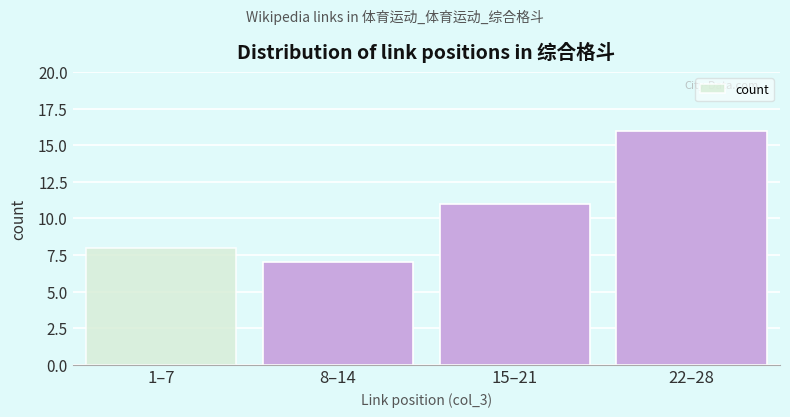

Reading right to left, extract all data points from this chart.

22–28=16	15–21=11	8–14=7	1–7=8